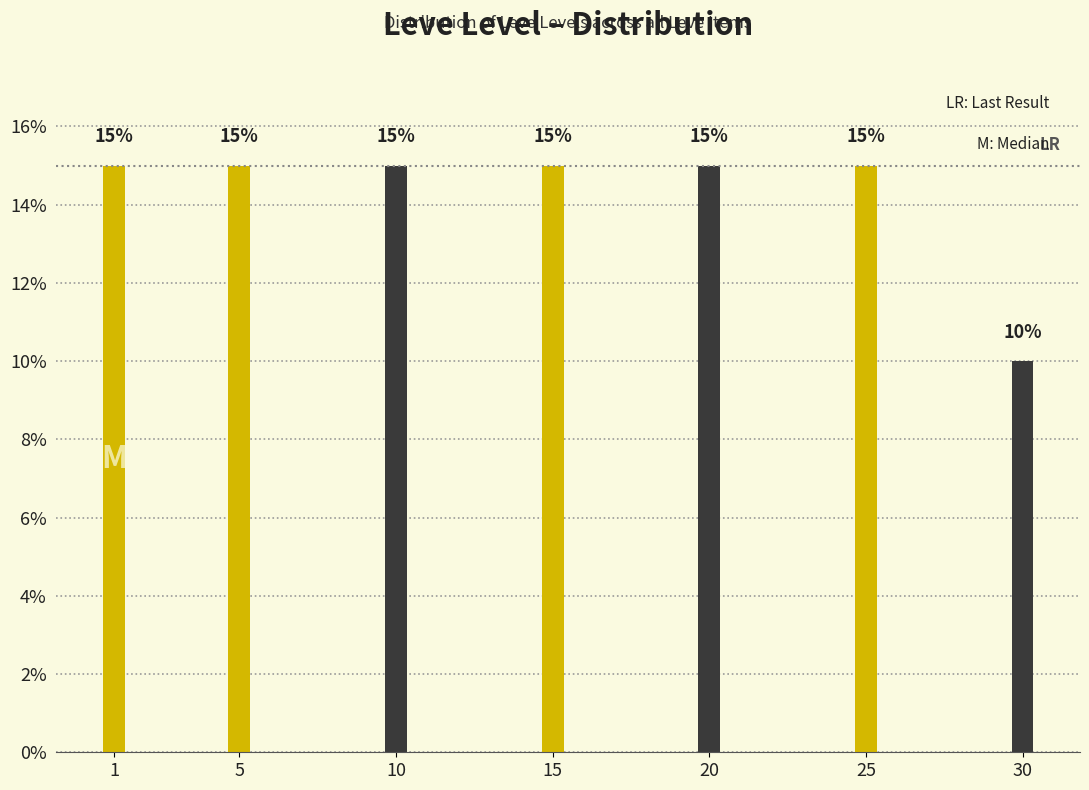

Reading left to right, list all the values displayed in this chart.

1=15	5=15	10=15	15=15	20=15	25=15	30=10